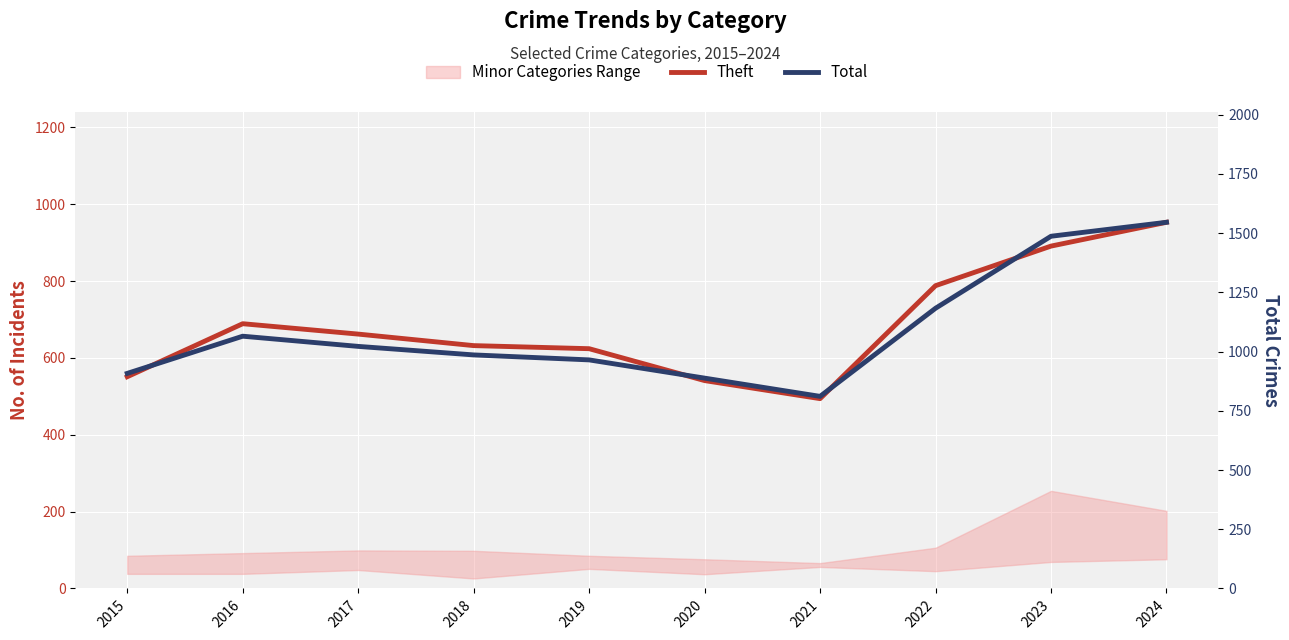

How many data points in Theft are above 662?

4